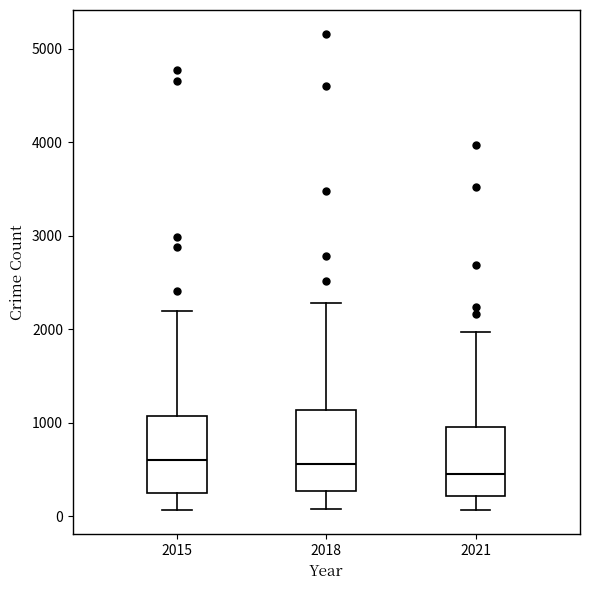

Where does the upper whisker of the box at x = 2021 end on the y-axis? The values are not printed on the chart, so give them approximately, as read against the axis.

2000